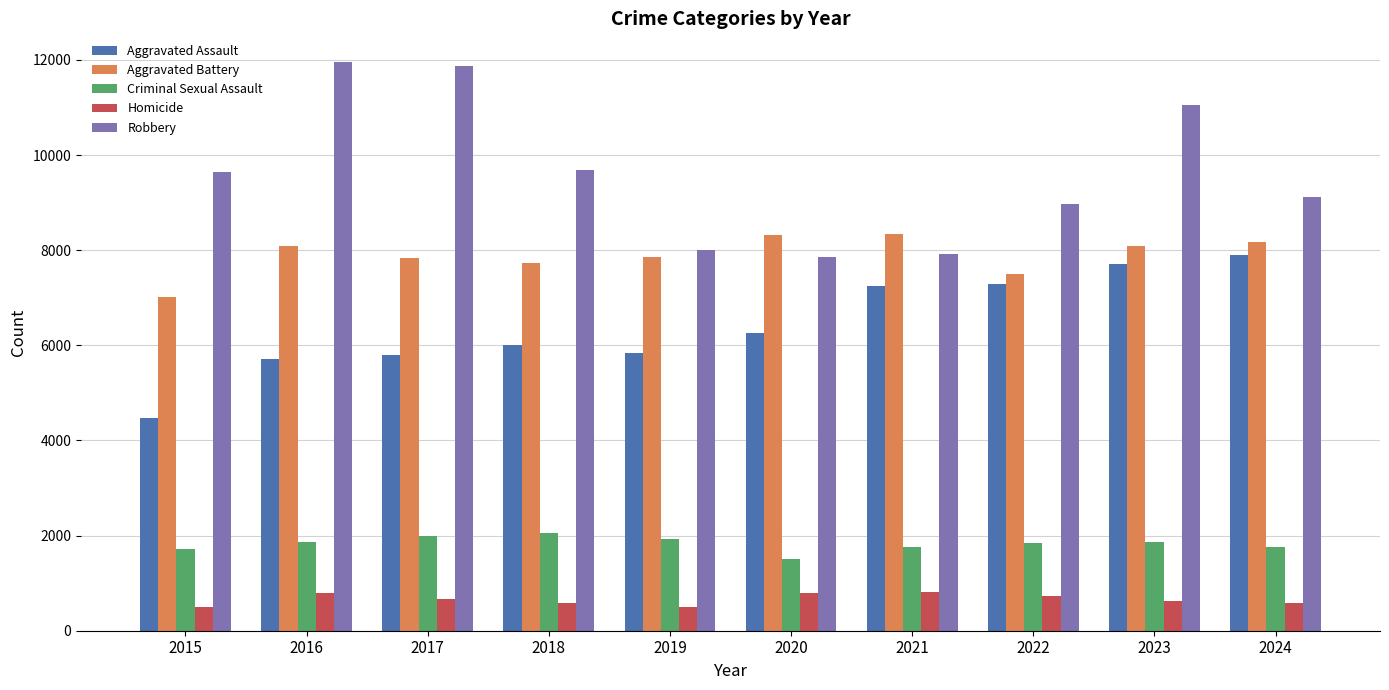

How many bars are there in total?

50